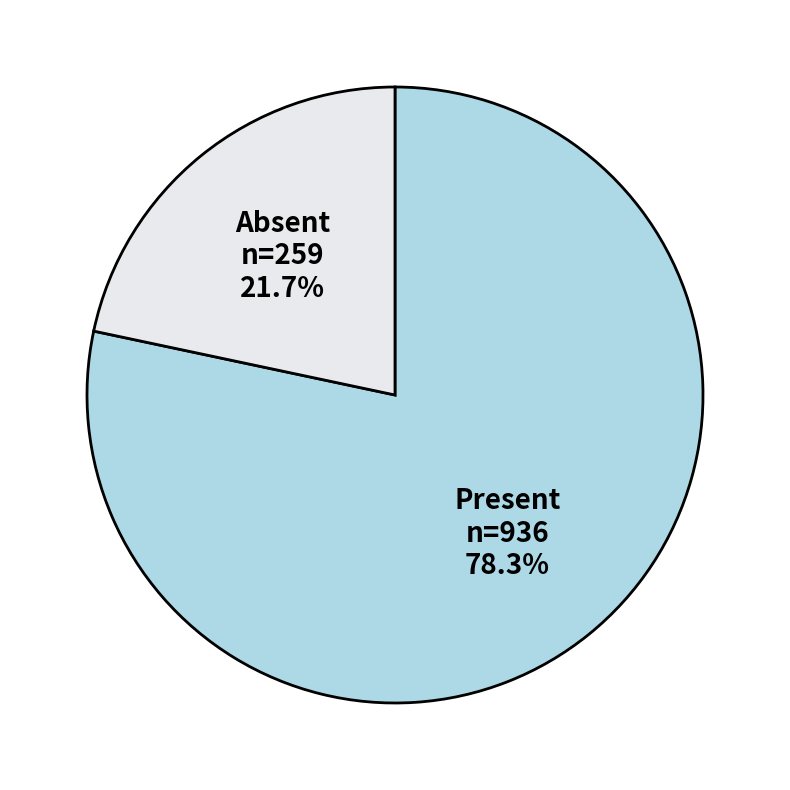

What is the total percentage of Present and Absent?

100.0%